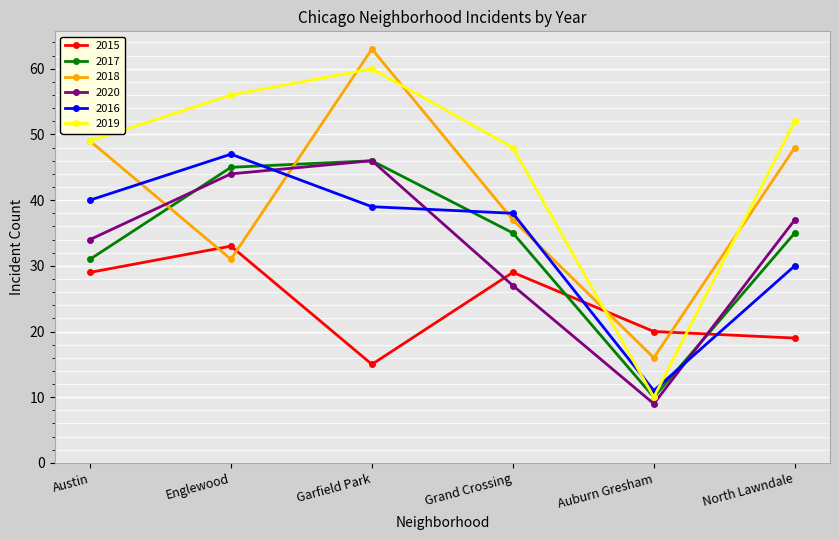

At which label is 2020 closest to 27?

Grand Crossing